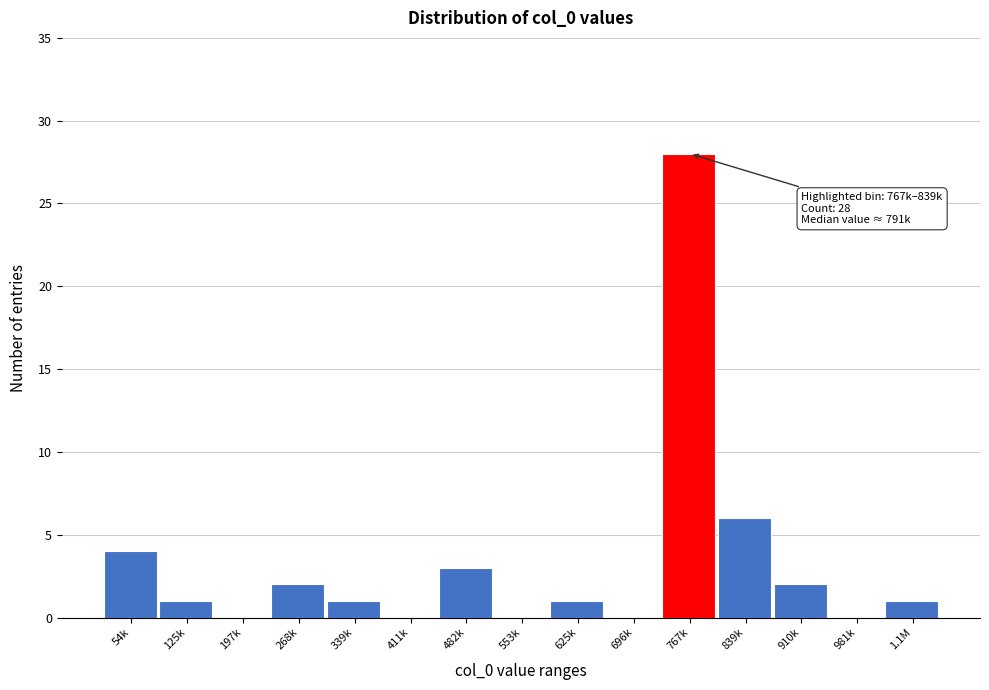

Reading right to left, list all the values displayed in this chart.

1.1M=1	981k=0	910k=2	839k=6	767k=28	696k=0	625k=1	553k=0	482k=3	411k=0	339k=1	268k=2	197k=0	125k=1	54k=4